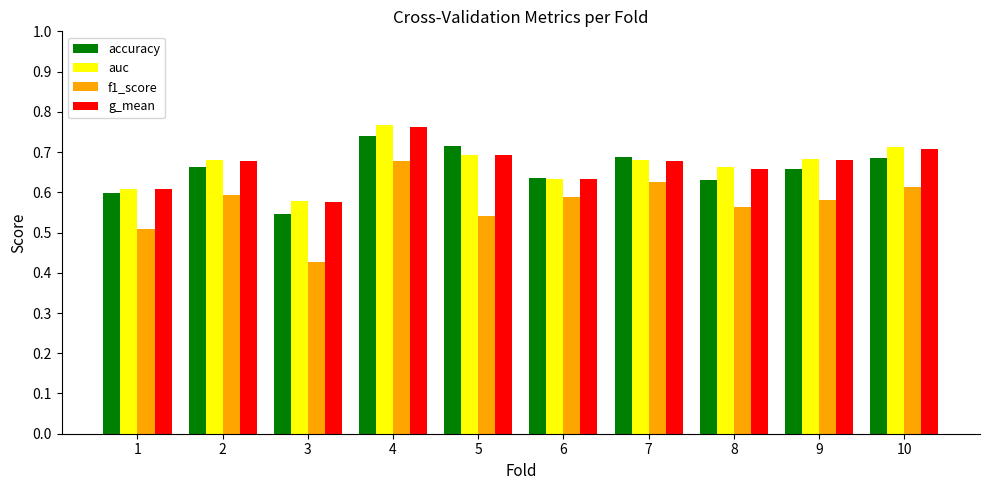

Count the accuracy values in the range 0 to 1.

10